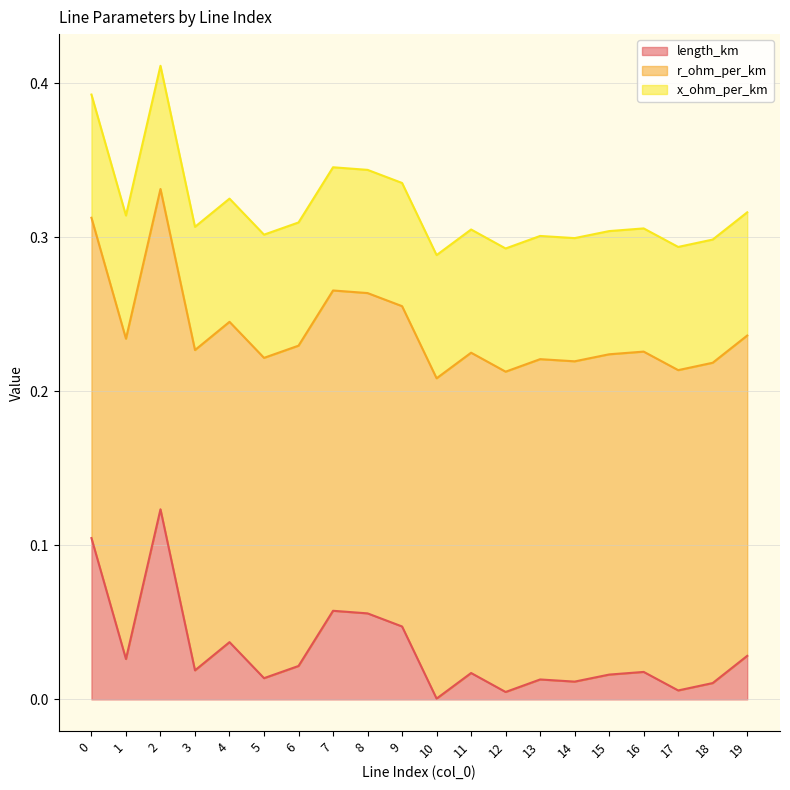

Between 5 and 11, which is larger?

11